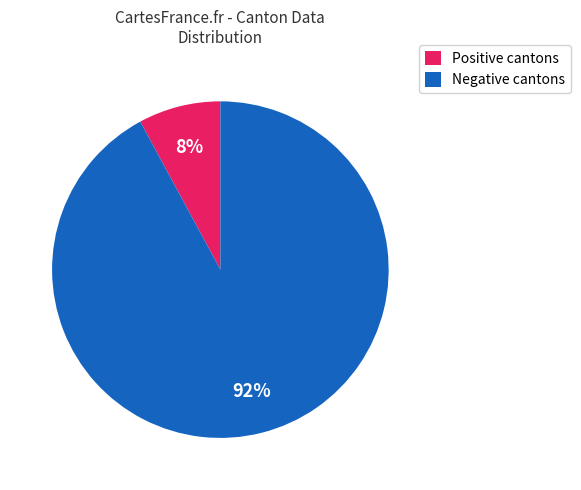

How many segments does this pie chart have?

2